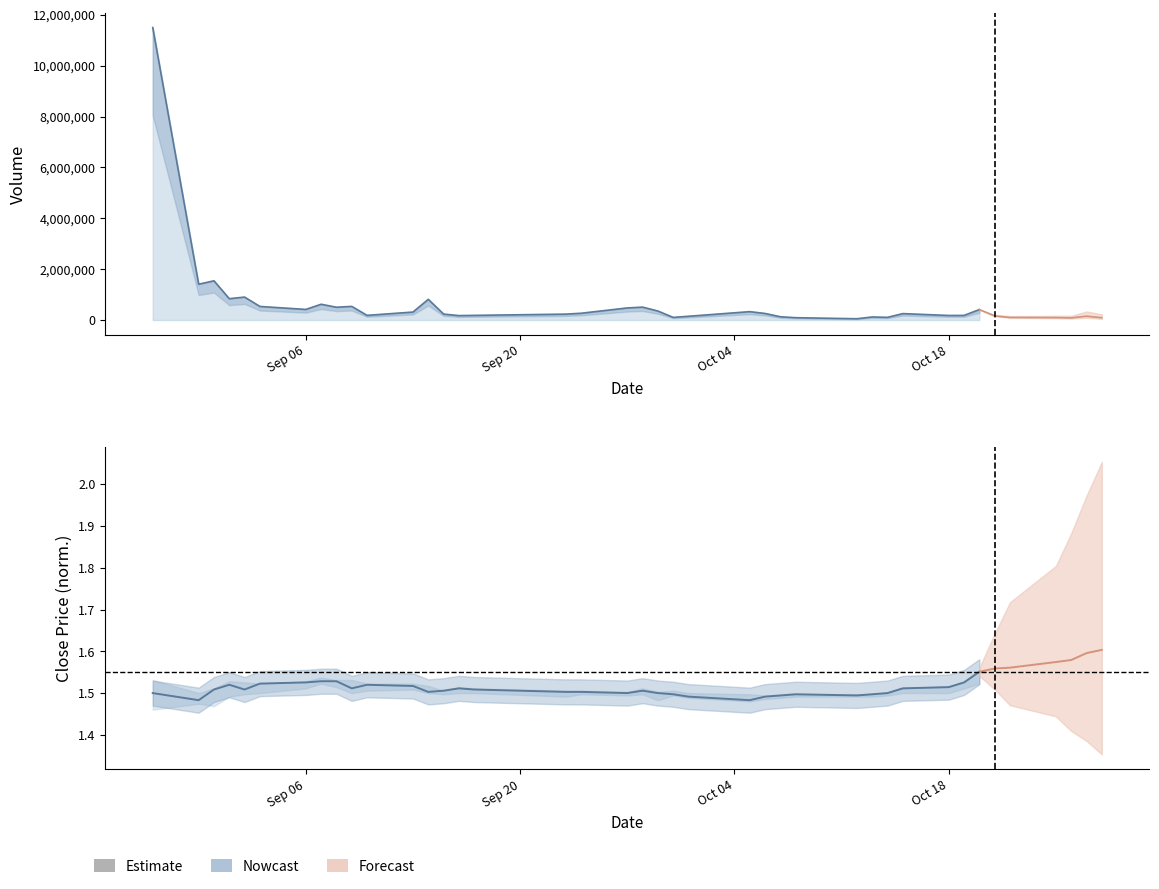

Which series has the largest range (max minus min)?

Volume